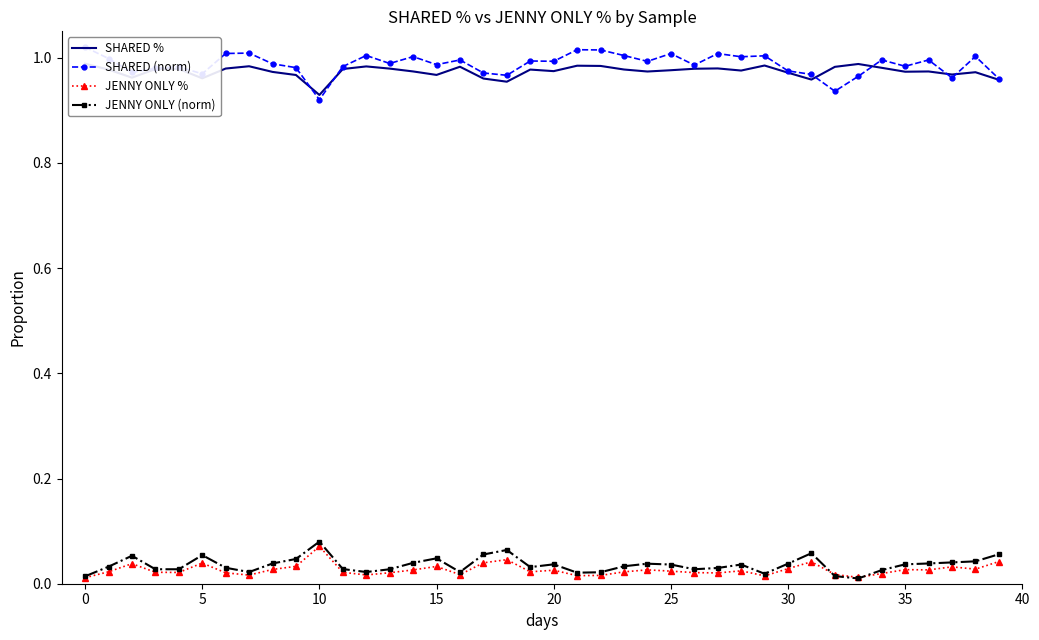

Which series has the largest total across all categories?

SHARED (norm)